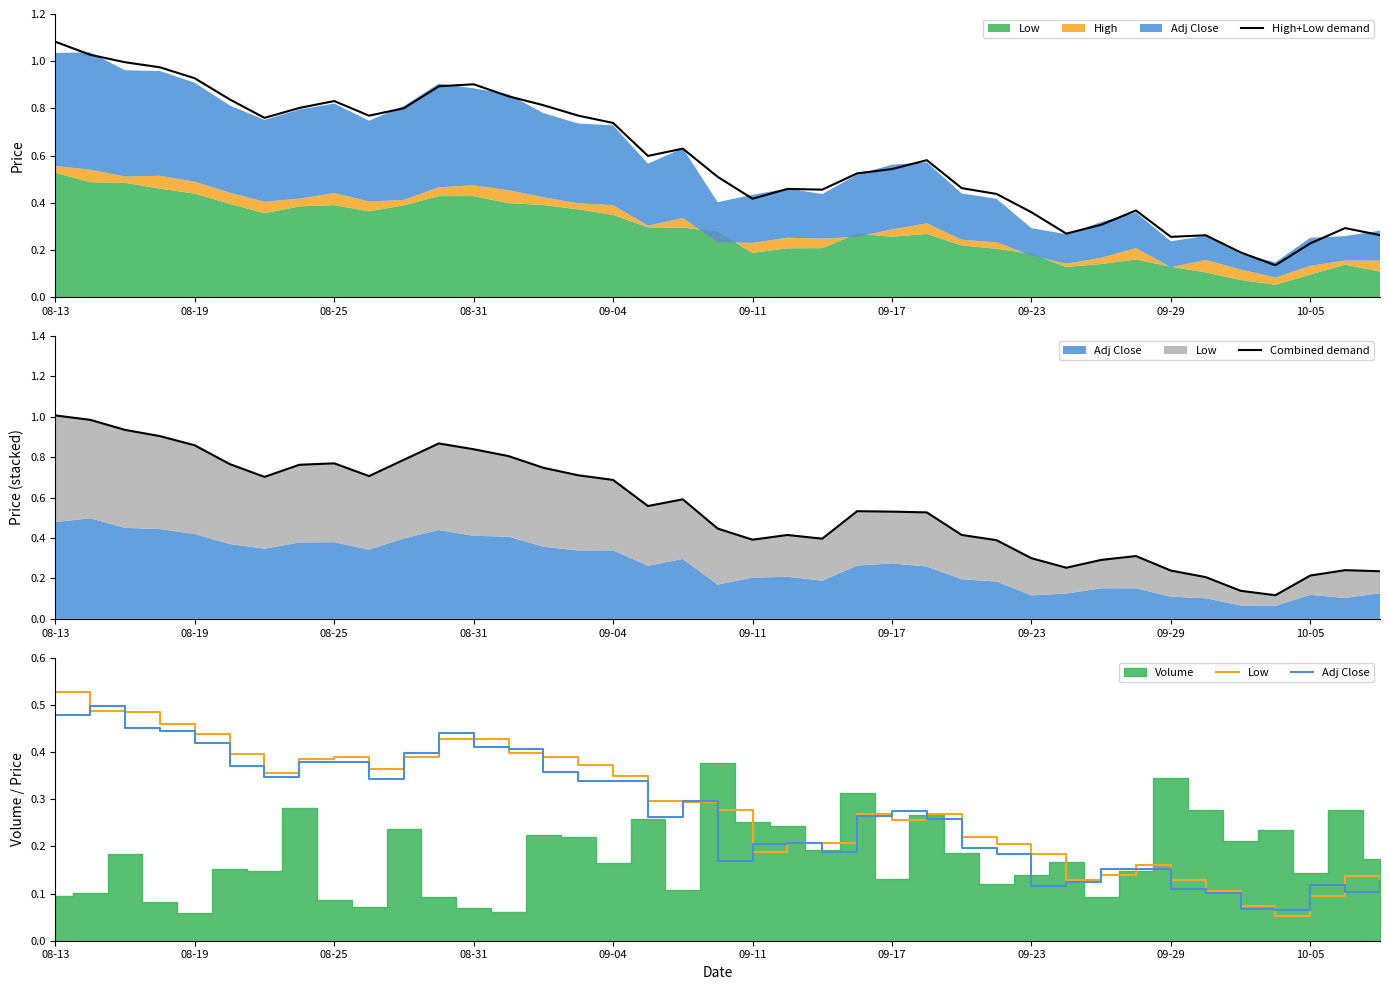

Which series has the largest range (max minus min)?

High+Low demand